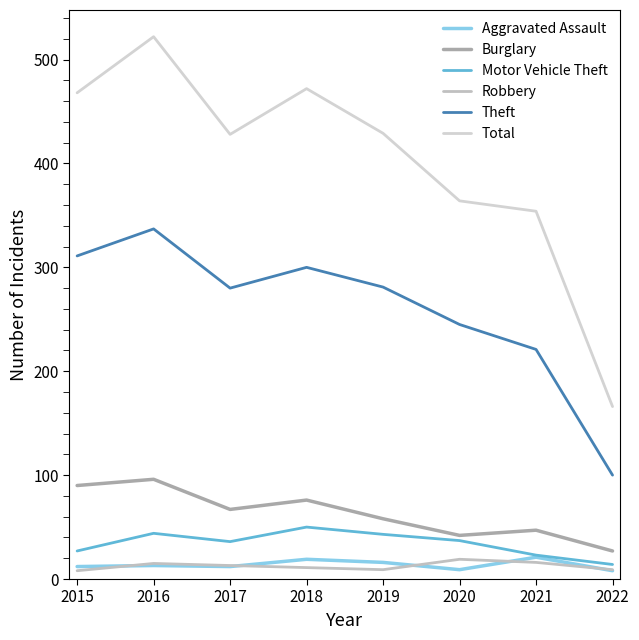

Does the chart display data point markers on the line(s)?

No